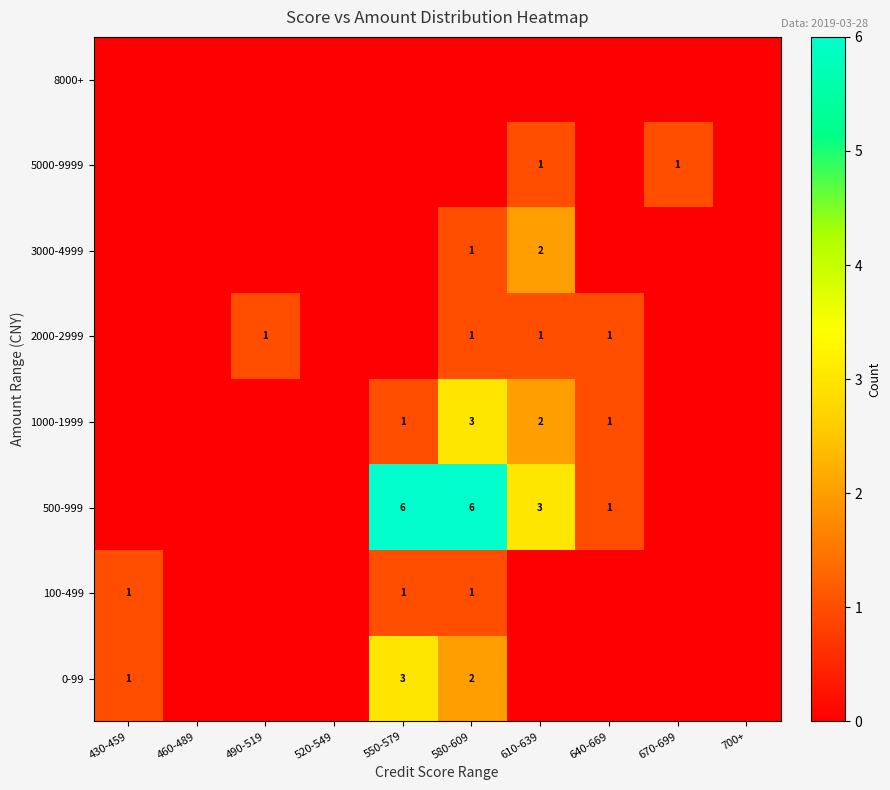

Between 460-489 and 640-669, which series saw the biggest shift?

500-999